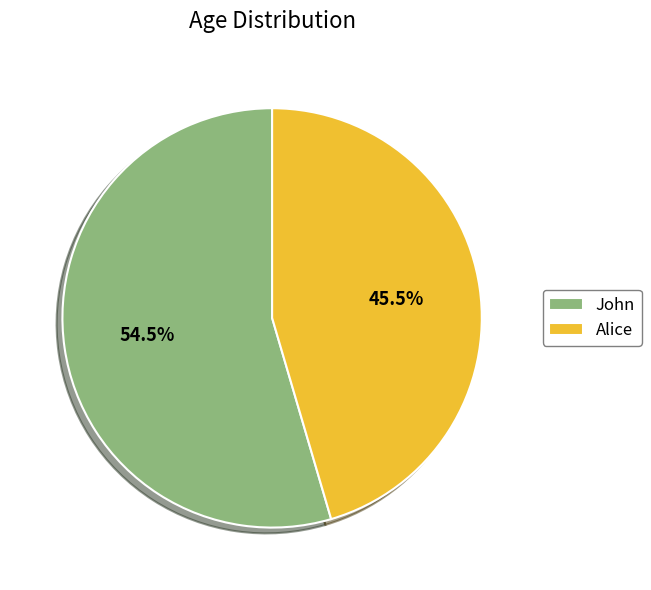

Which slice is the smallest?

Alice